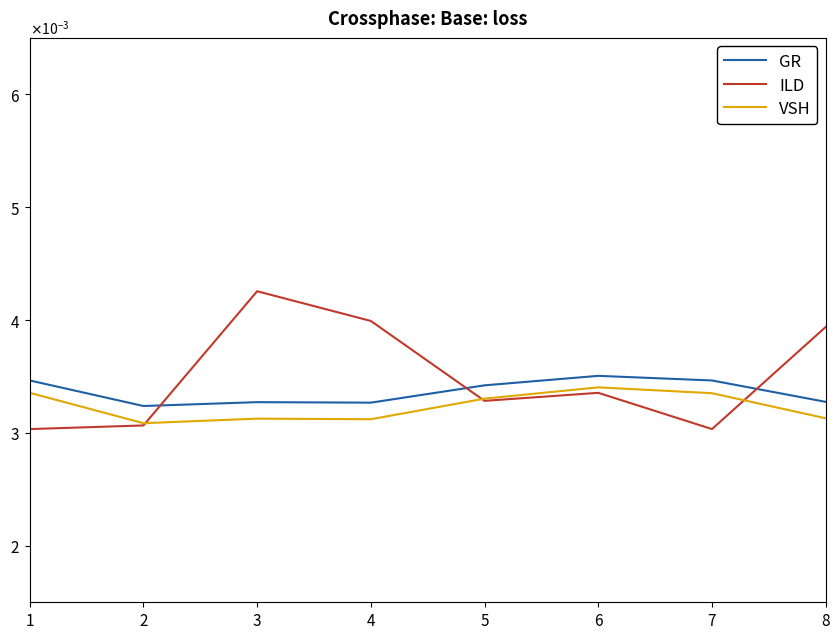

Does the chart display data point markers on the line(s)?

No